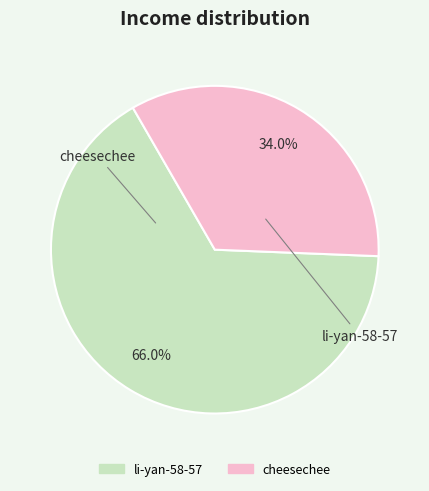

To the nearest percent, what is the difference between the li-yan-58-57 and cheesechee slice percentages?

32%